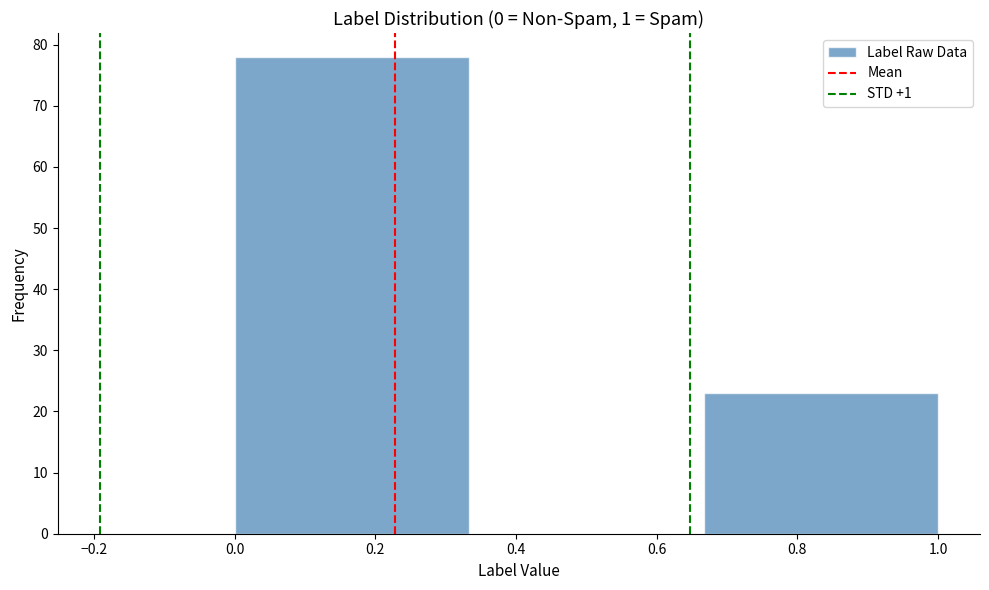

How tall is the bar that spans 0.00 to 0.34 on the x-axis? Neither the bar edges nor the heights are printed on the chart, so give them approximately, as read against the axes.

78